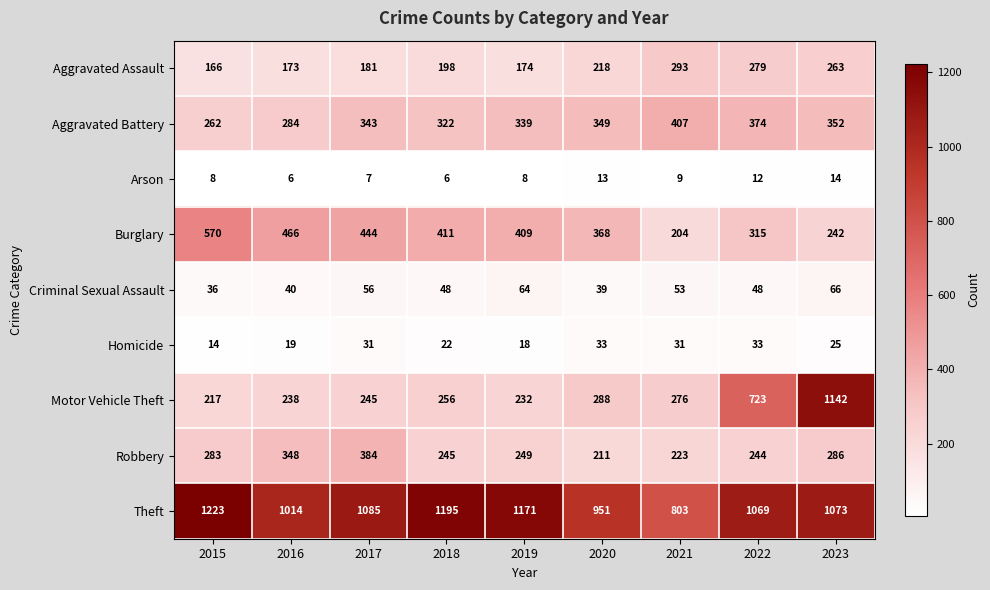

What is the total value across all series at 2018?

2703